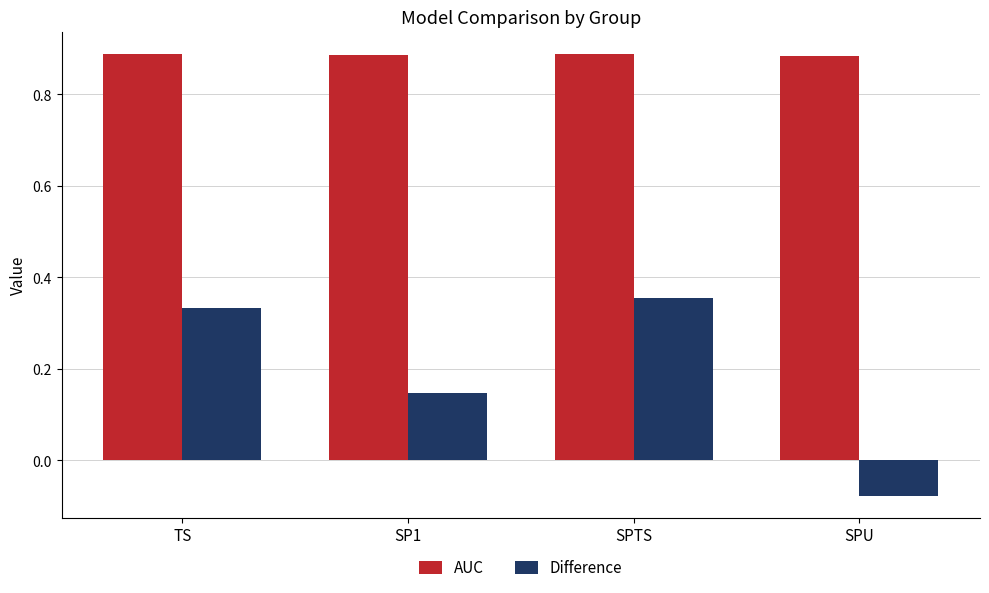

At how many categories does at least one series exceed 0?

4